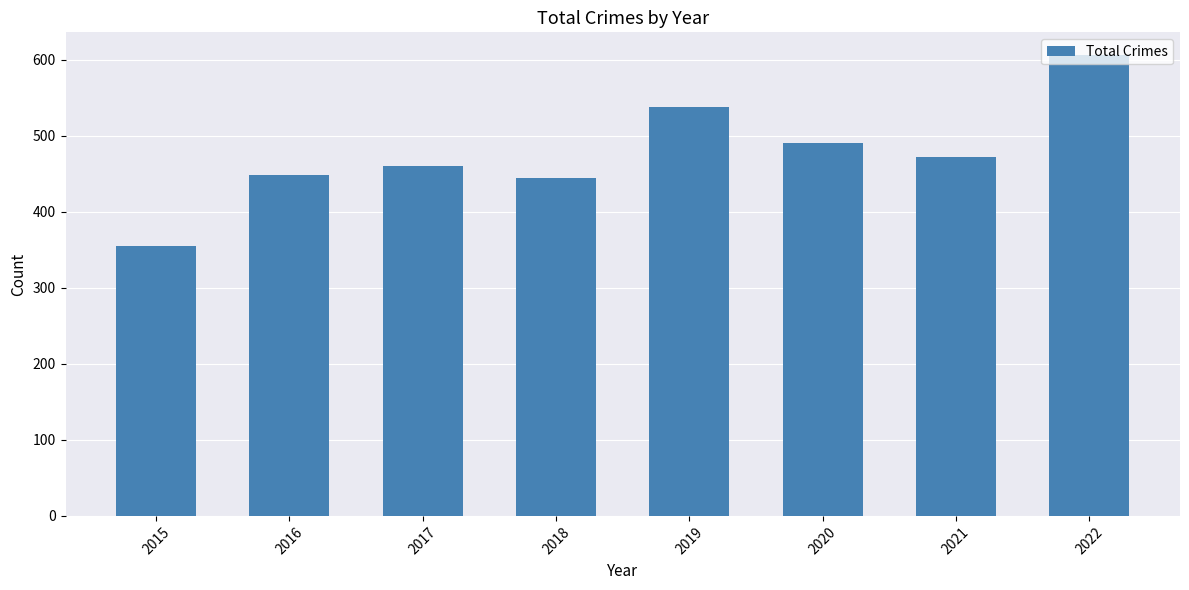

What is the sum of the values at 2019 and 2016?

986